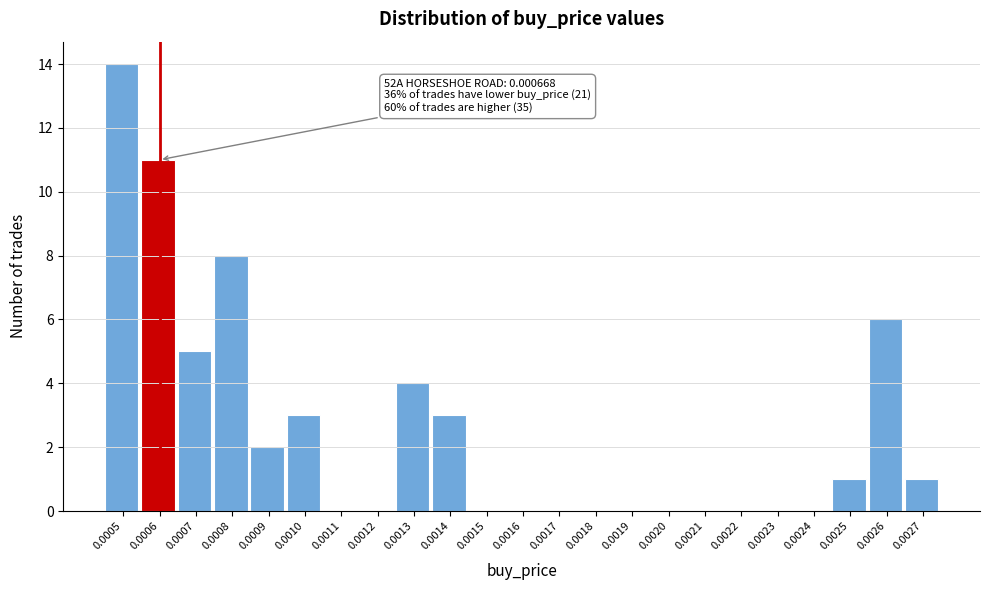

Reading right to left, extract all data points from this chart.

0.0027=1	0.0026=6	0.0025=1	0.0024=0	0.0023=0	0.0022=0	0.0021=0	0.0020=0	0.0019=0	0.0018=0	0.0017=0	0.0016=0	0.0015=0	0.0014=3	0.0013=4	0.0012=0	0.0011=0	0.0010=3	0.0009=2	0.0008=8	0.0007=5	0.0006=11	0.0005=14